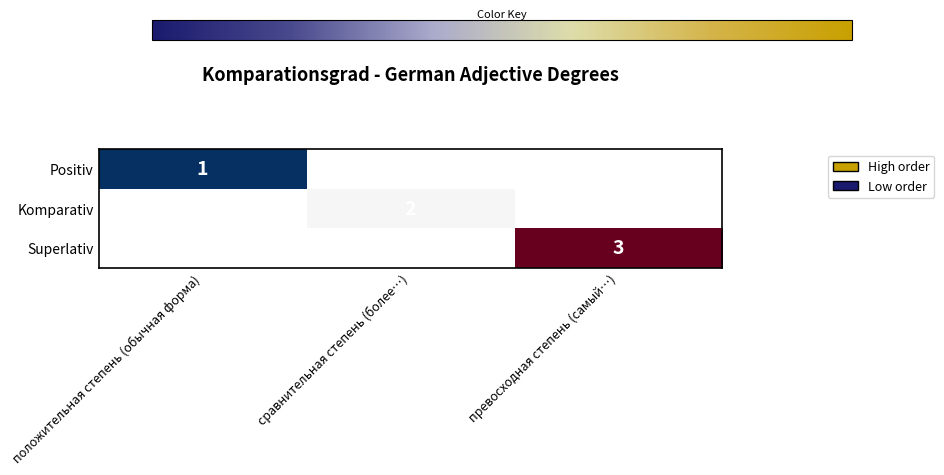

What is the minimum value shown in the chart?

1.0